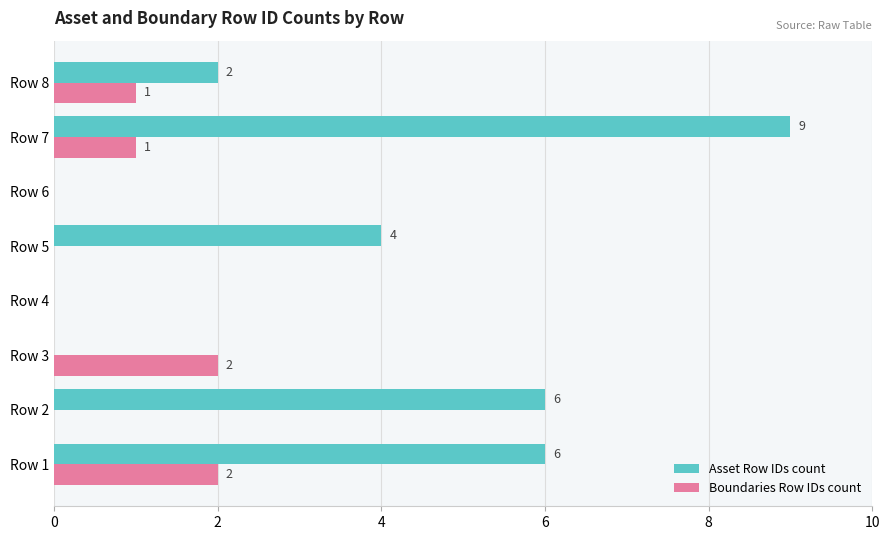

Between Row 2 and Row 4, which series saw the biggest shift?

Asset Row IDs count